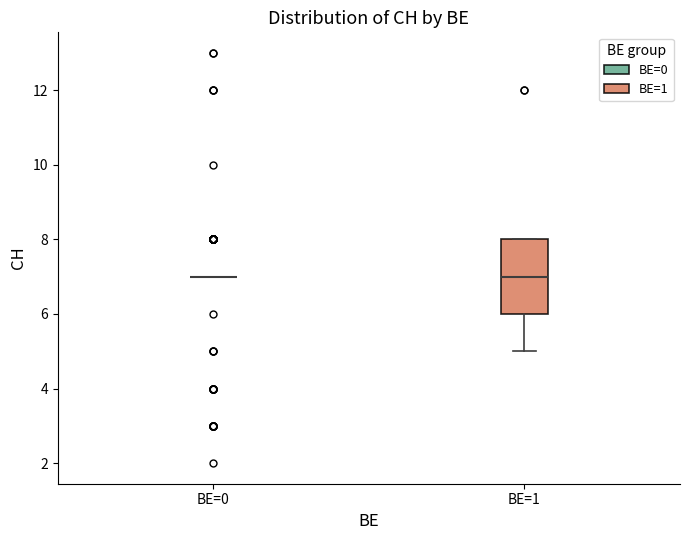

Reading left to right, transcribe this box plot: for each box, give where its median line is, the range the box spans, and where its two whiskers end, as read against the y-axis. The values are not printed on the chart, so give them approximately, as read against the axis.

BE=0: box collapsed to a line at 7, whiskers 7 to 7
BE=1: median 7, box 6 to 8, whiskers 5 to 8